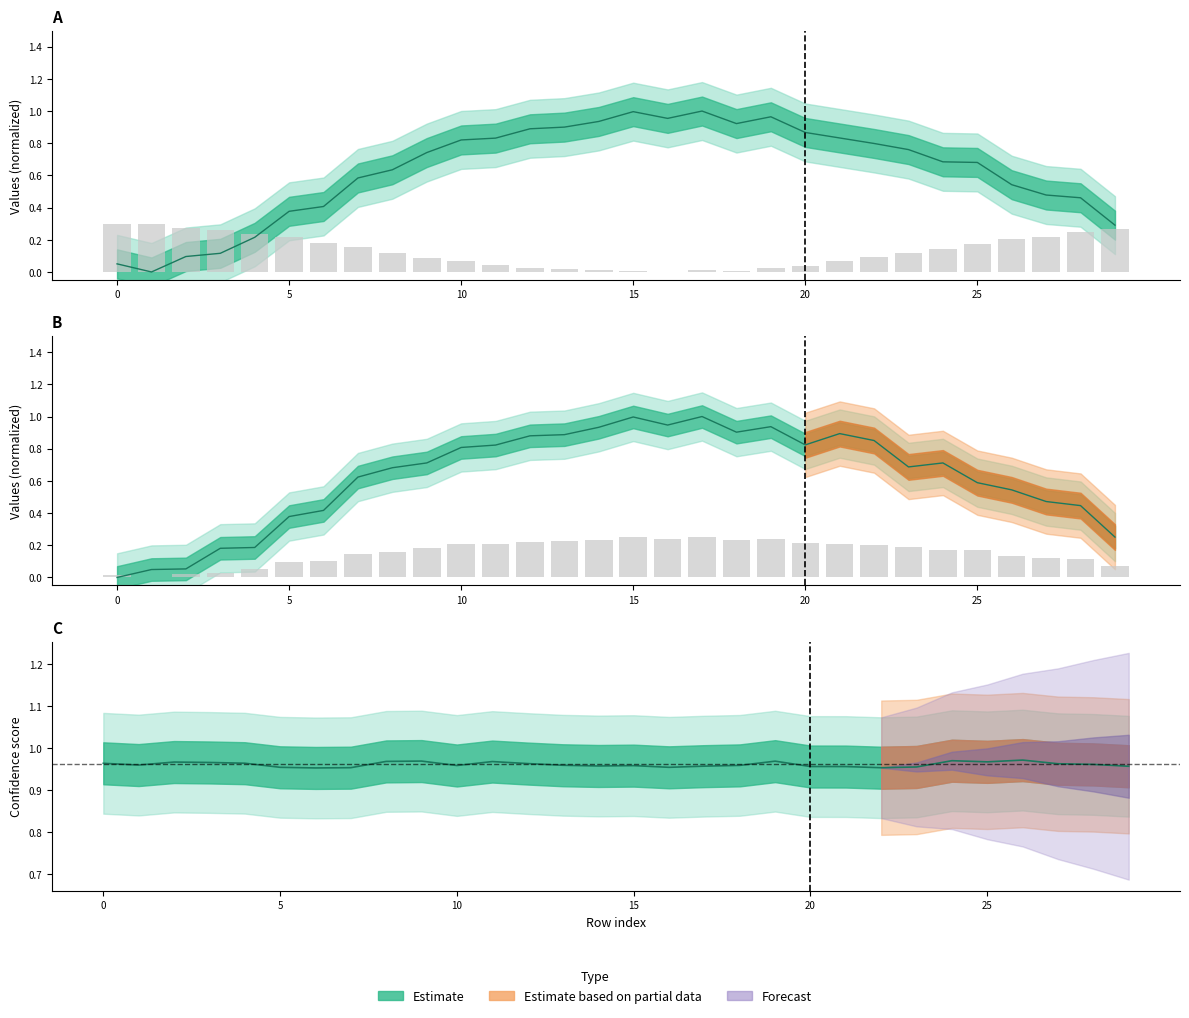

At how many categories does at least one series exceed 0?

30